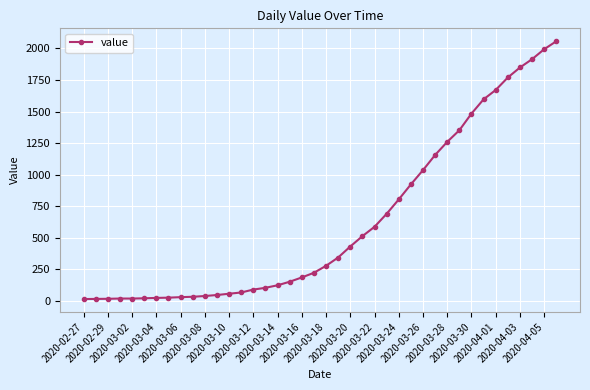

What is the greatest value displayed?

2057